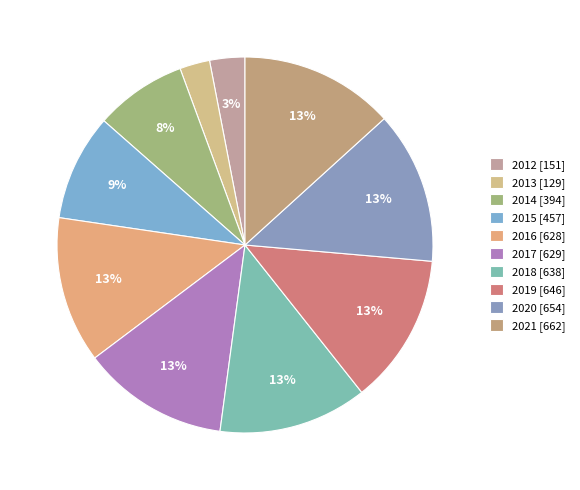

How many segments does this pie chart have?

10